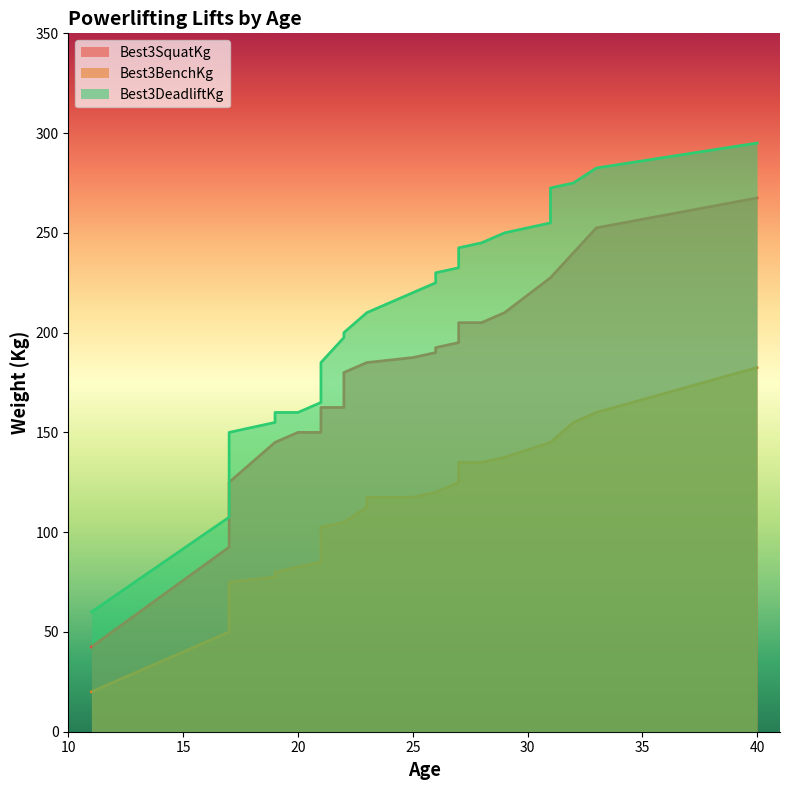

The value of Best3SquatKg at 31 is 227.5. True or false?

True